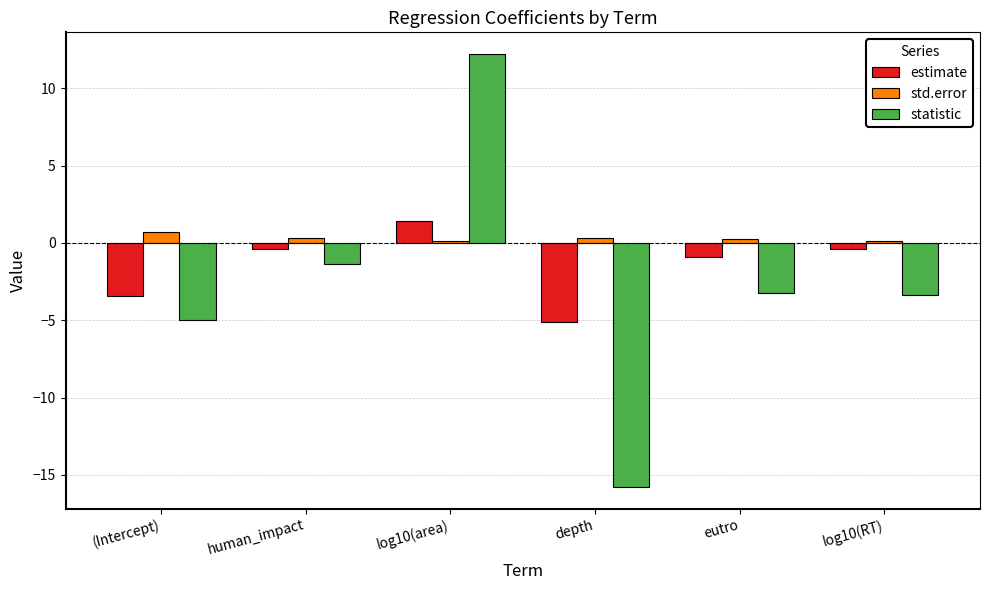

True or false: estimate has a value of -0.4 at log10(RT).

True